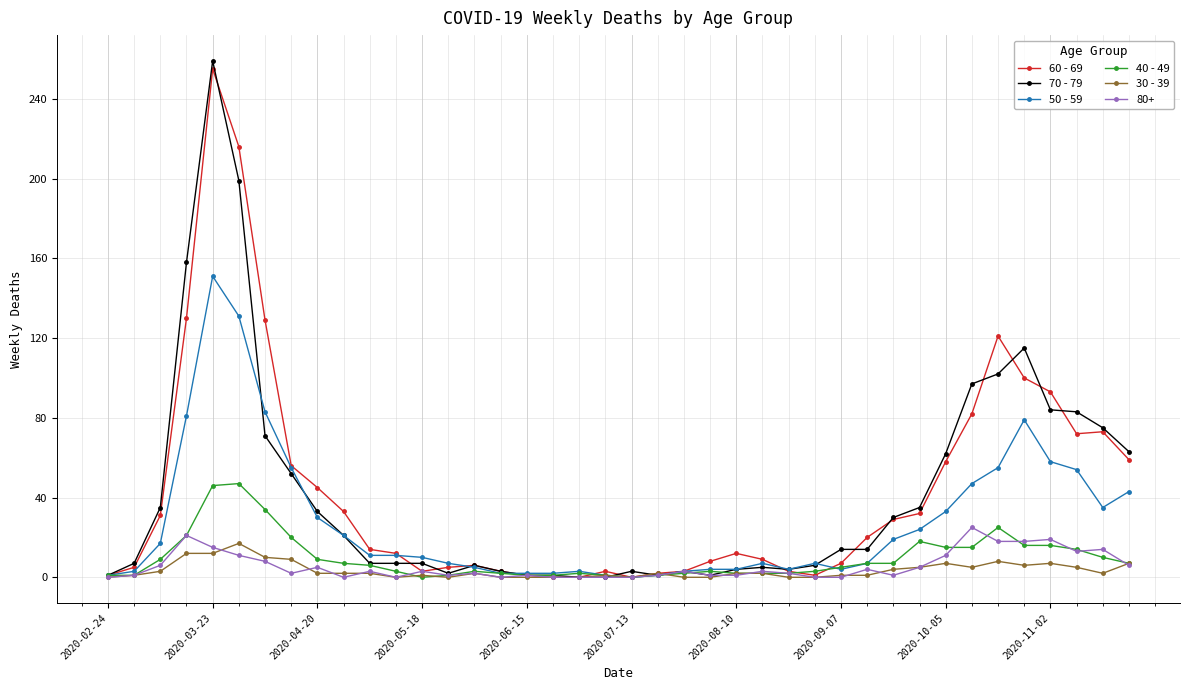

Which series has the widest spread of values?

70 - 79